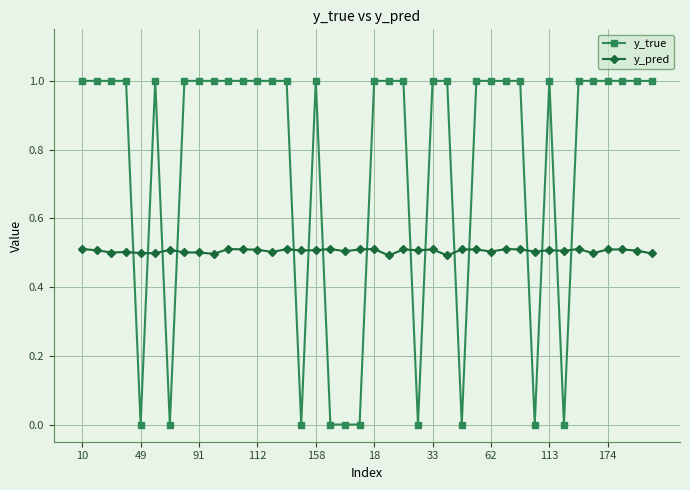

Which series has the widest spread of values?

y_true